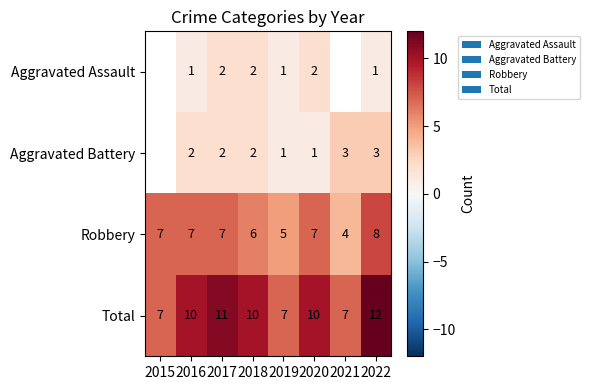

What is the difference between the highest and lowest values at 2020?

9